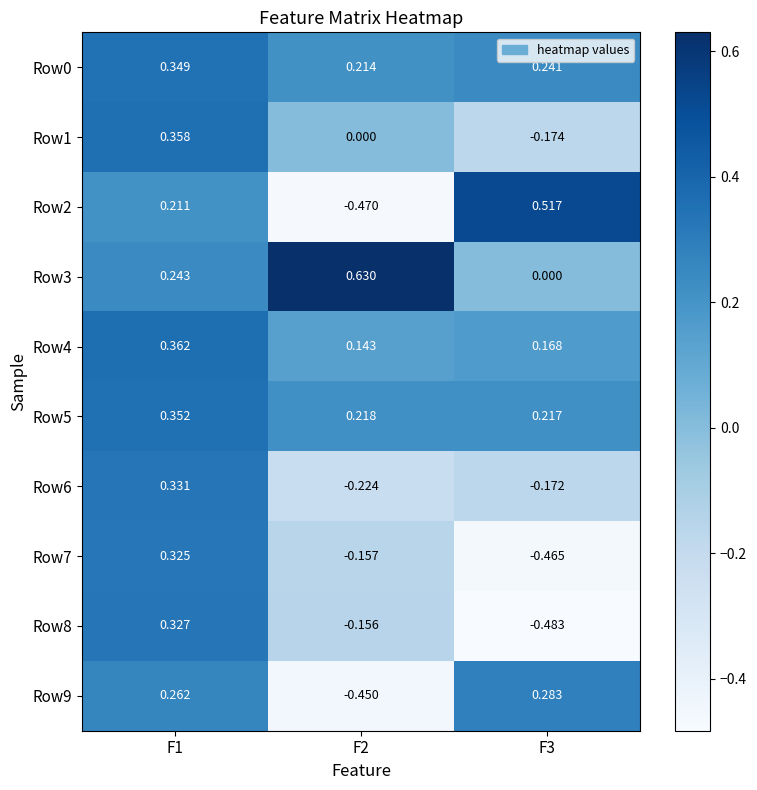

How many values in Row9 are below zero?

1